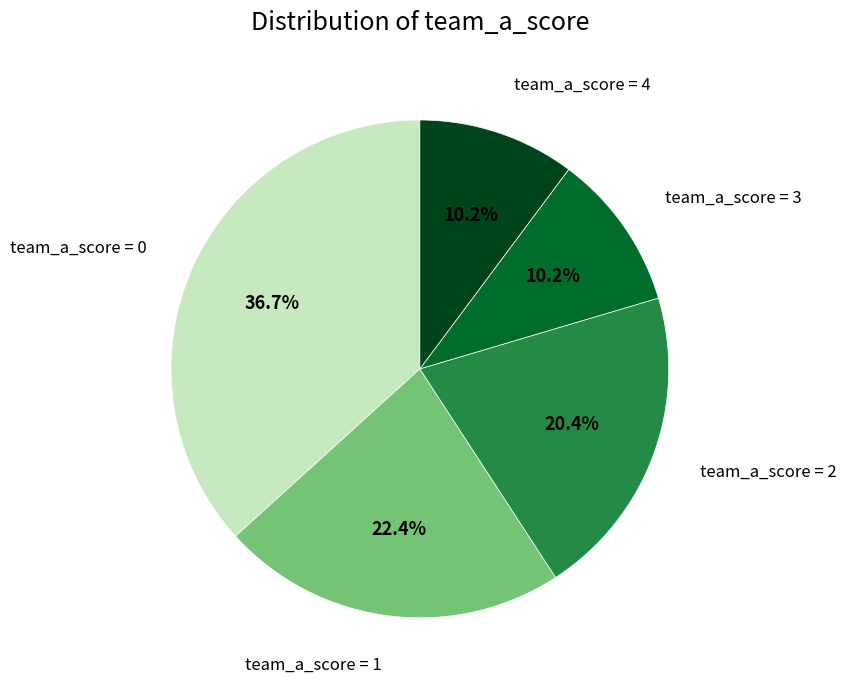

Is there any slice that represents more than half of the pie?

No